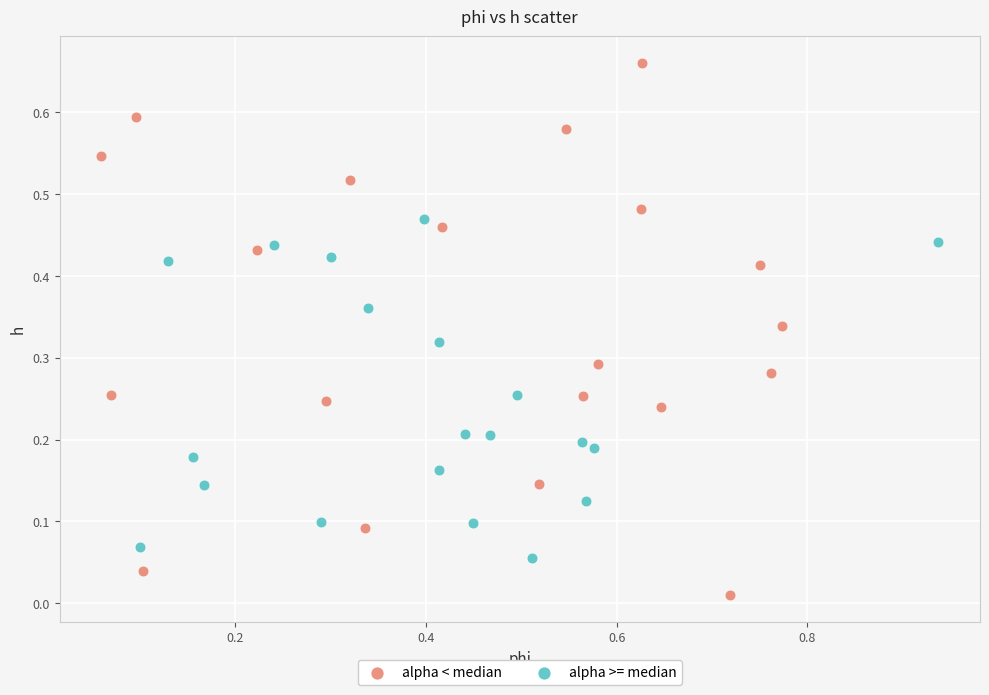

Which series reaches the minimum Y coordinate?

alpha < median